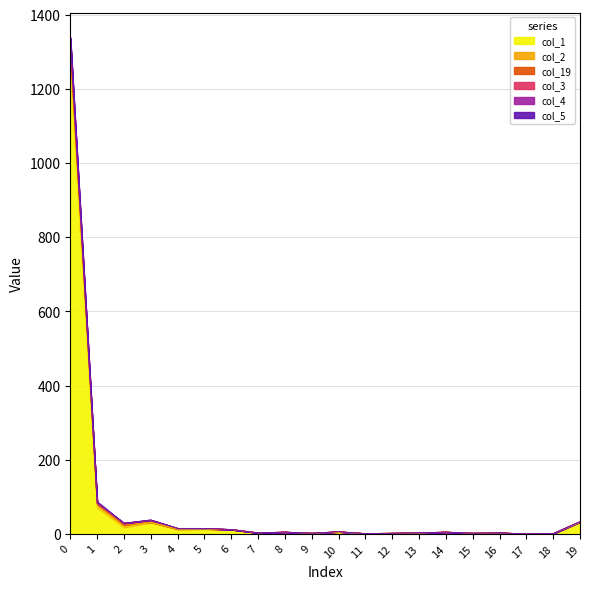

The value of col_3 at 19 is 22. True or false?

False